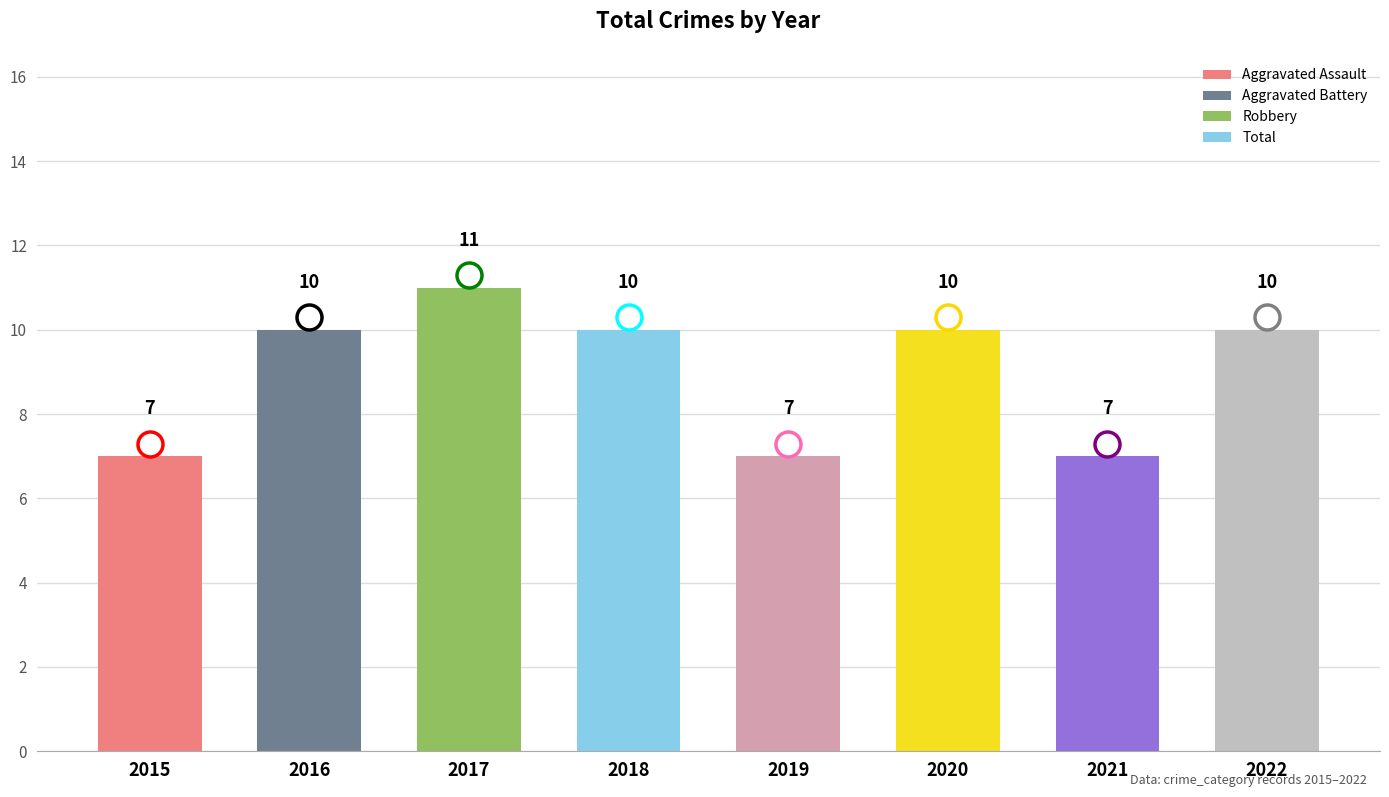

Is it true that the value at 2019 is 12?

False